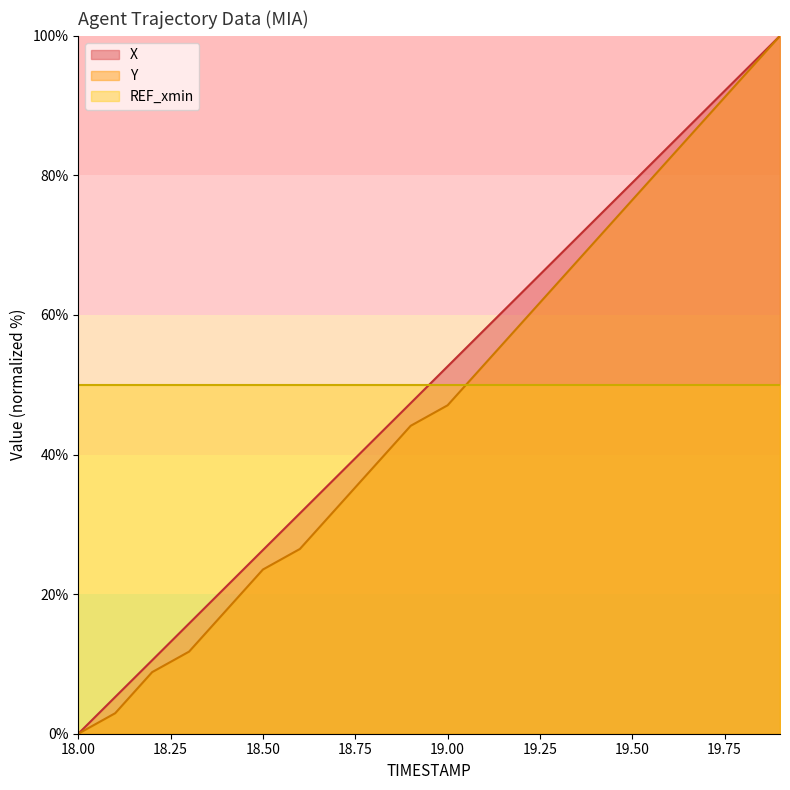

Count the number of data series in this chart.

3